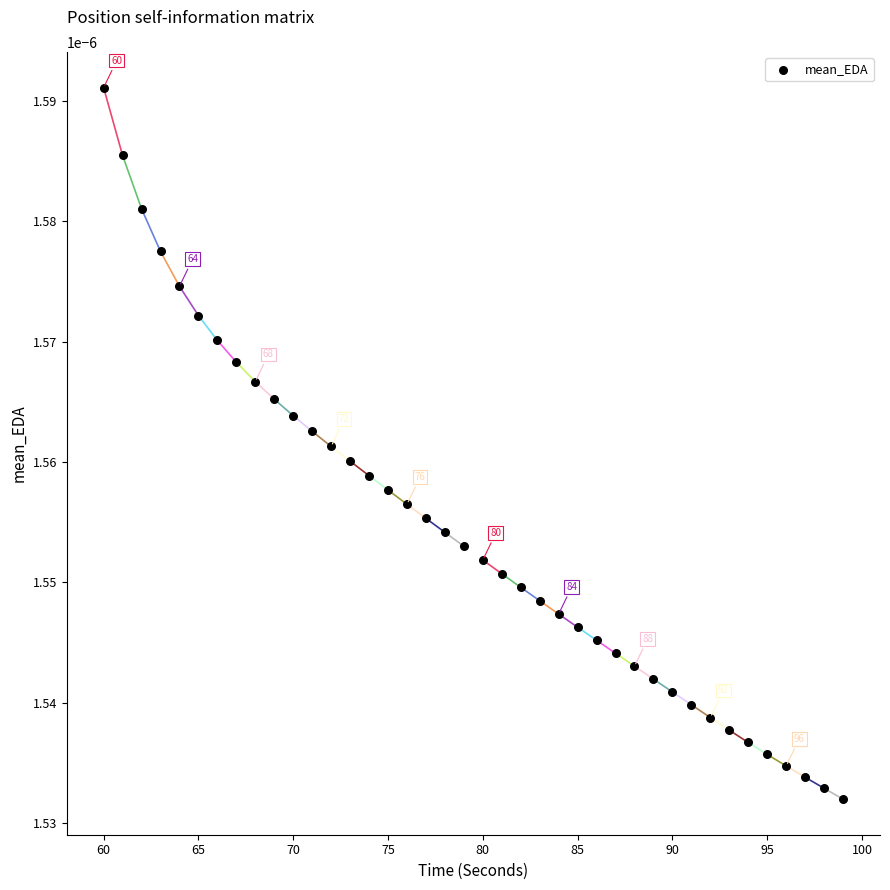

What is the range of X values (max minus min)?

39.0